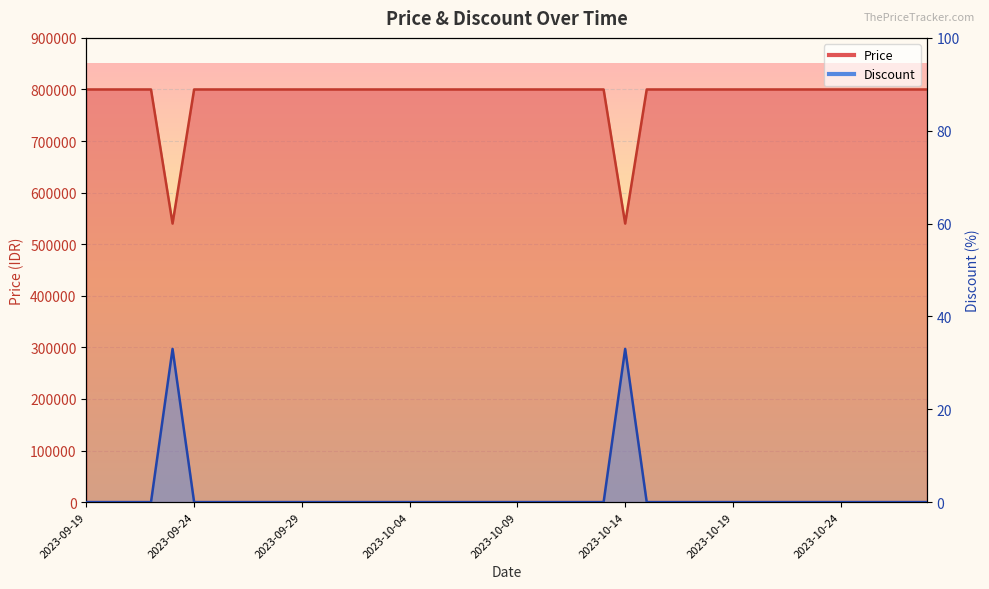

What are all the series names shown in the legend?

Price, Discount